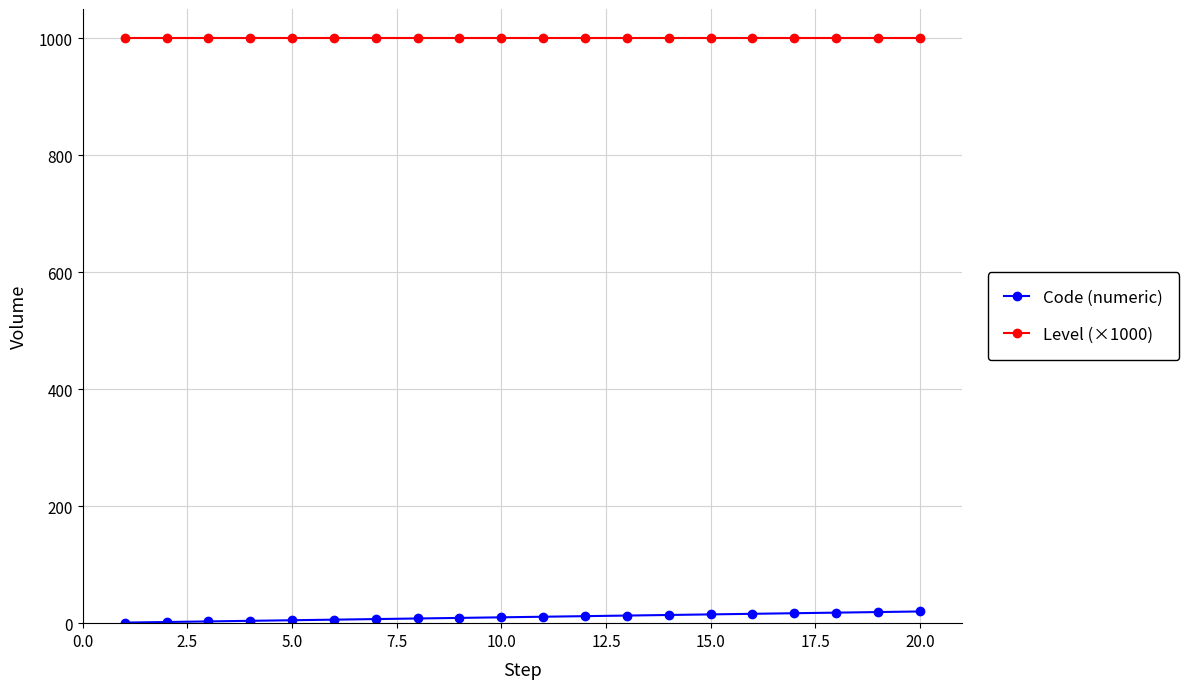

Rank the series by their maximum value, from highest to lowest.

Level (×1000), Code (numeric)